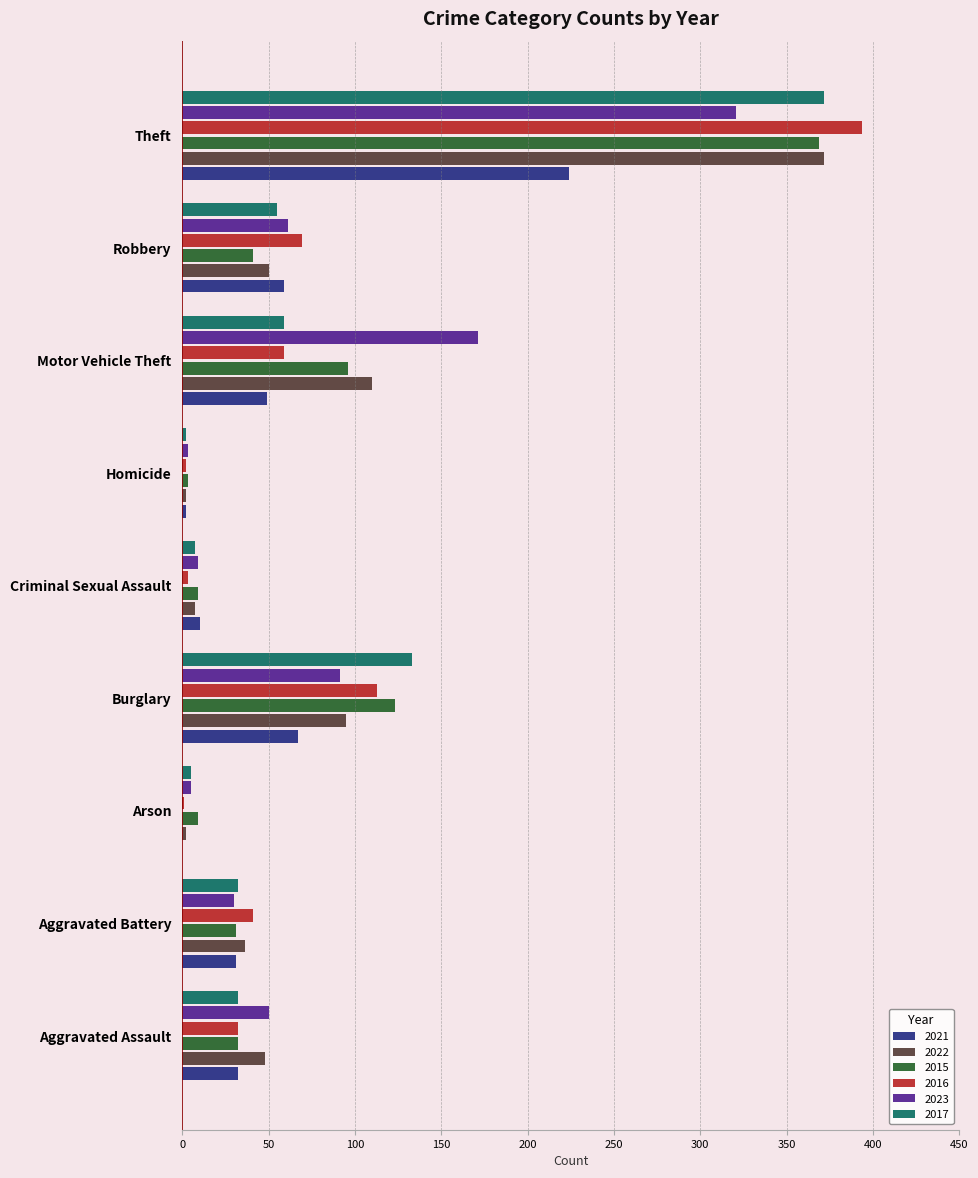

What value does the 2023 series have at Burglary?

91